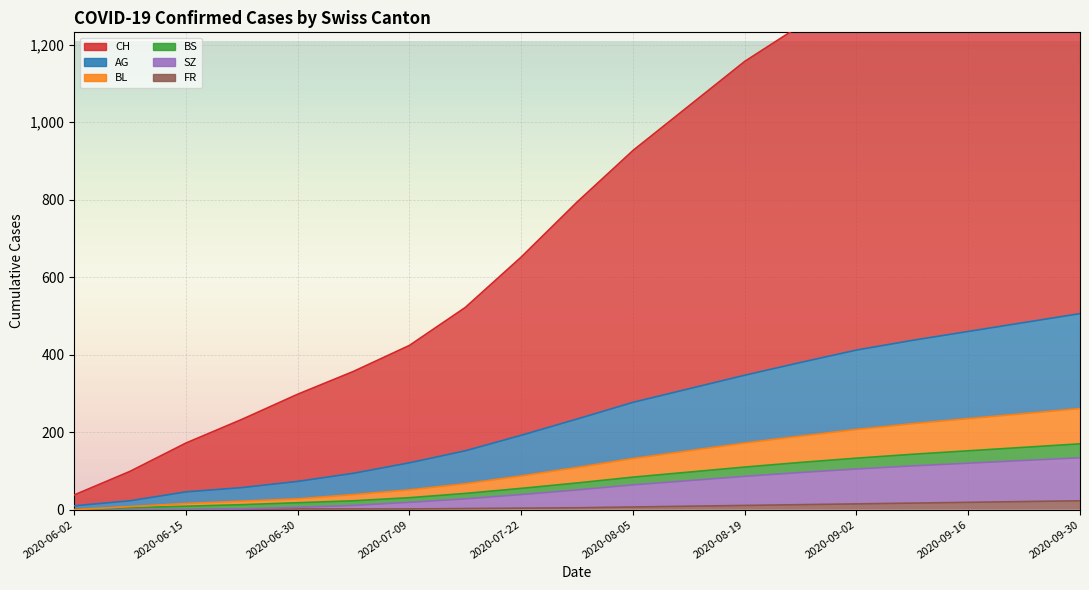

True or false: CH and AG intersect in this chart.

False